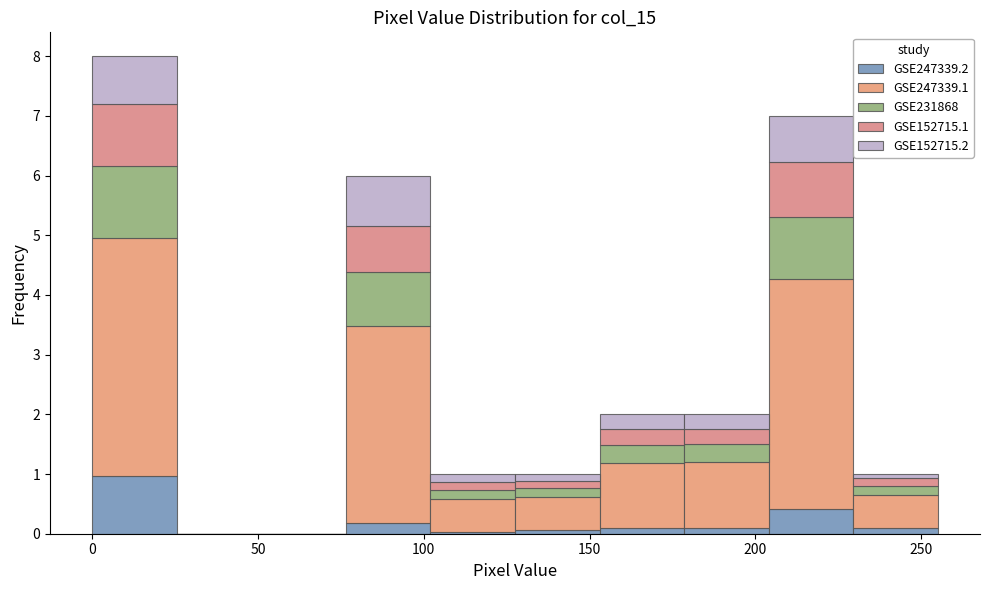

What is the total height of the stacked bar covering 127.5 to 153.0 on the x-axis? Neither the bar edges nor the heights are printed on the chart, so give them approximately, as read against the axes.

1